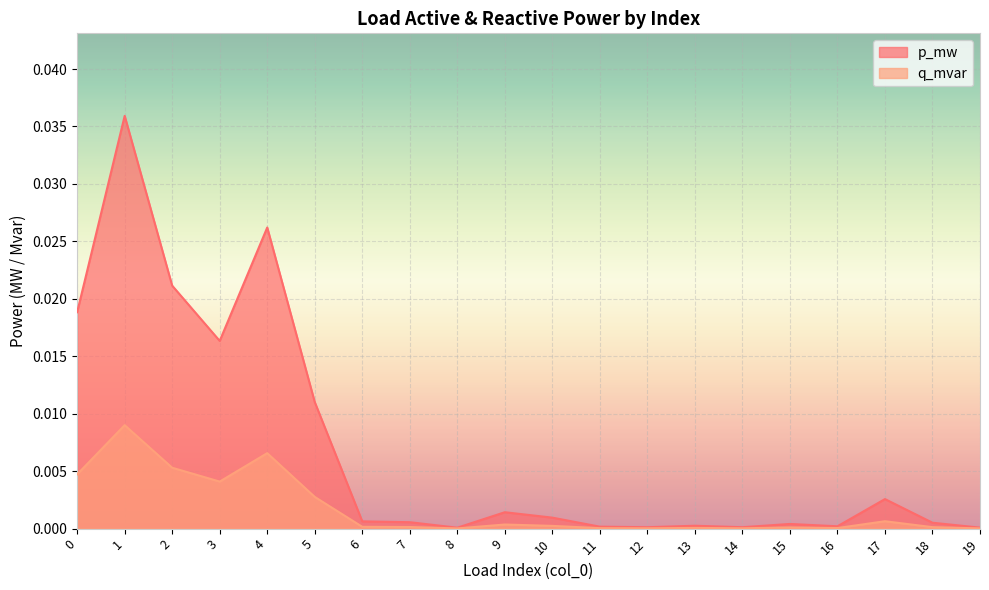

True or false: q_mvar and p_mw intersect in this chart.

False